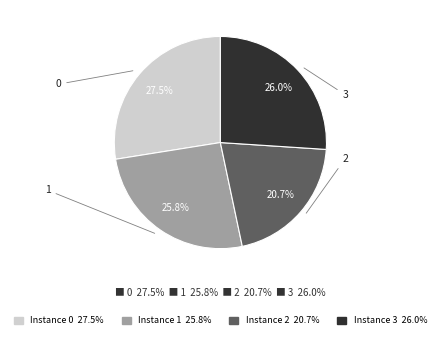

Is the sum of Instance 0 27.5% and Instance 1 25.8% greater than half?

Yes